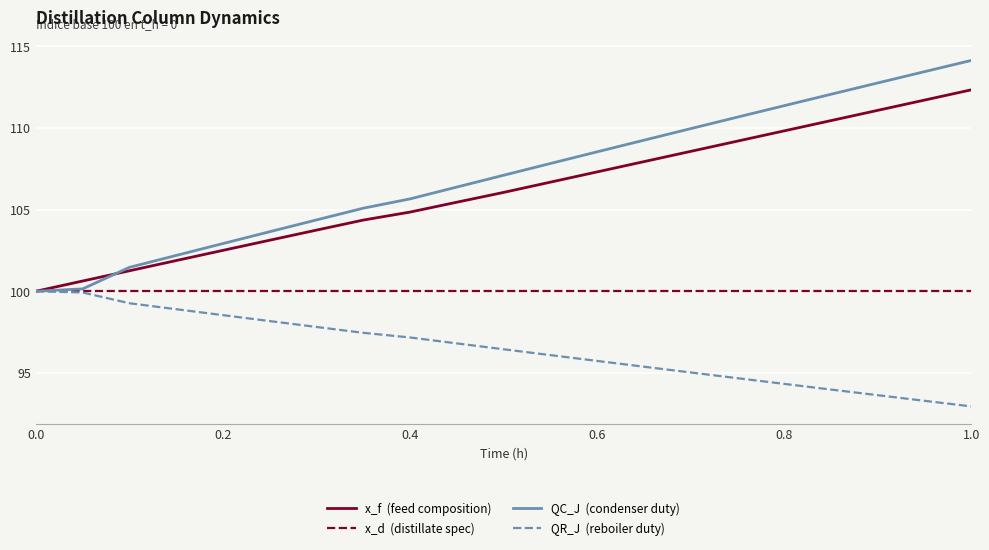

What is the greatest value displayed?

114.1